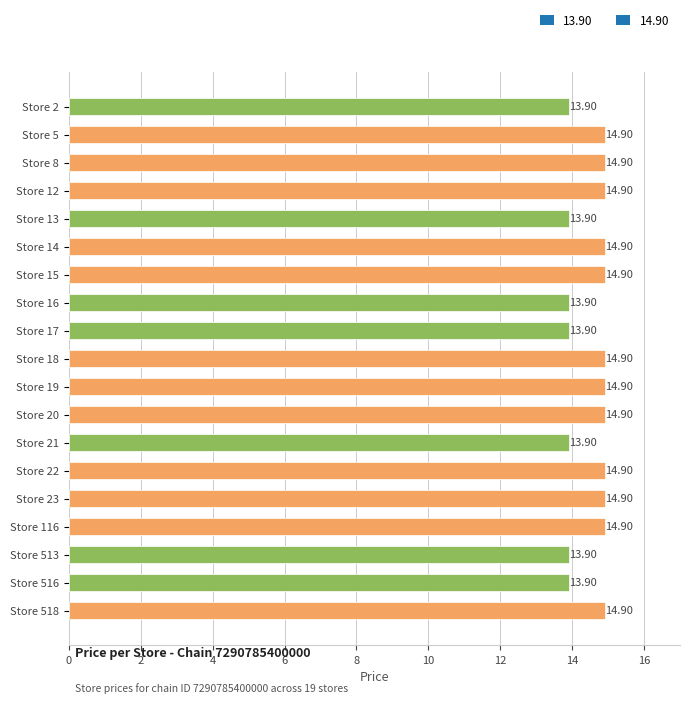

Which has a higher value, Store 116 or Store 16?

Store 116